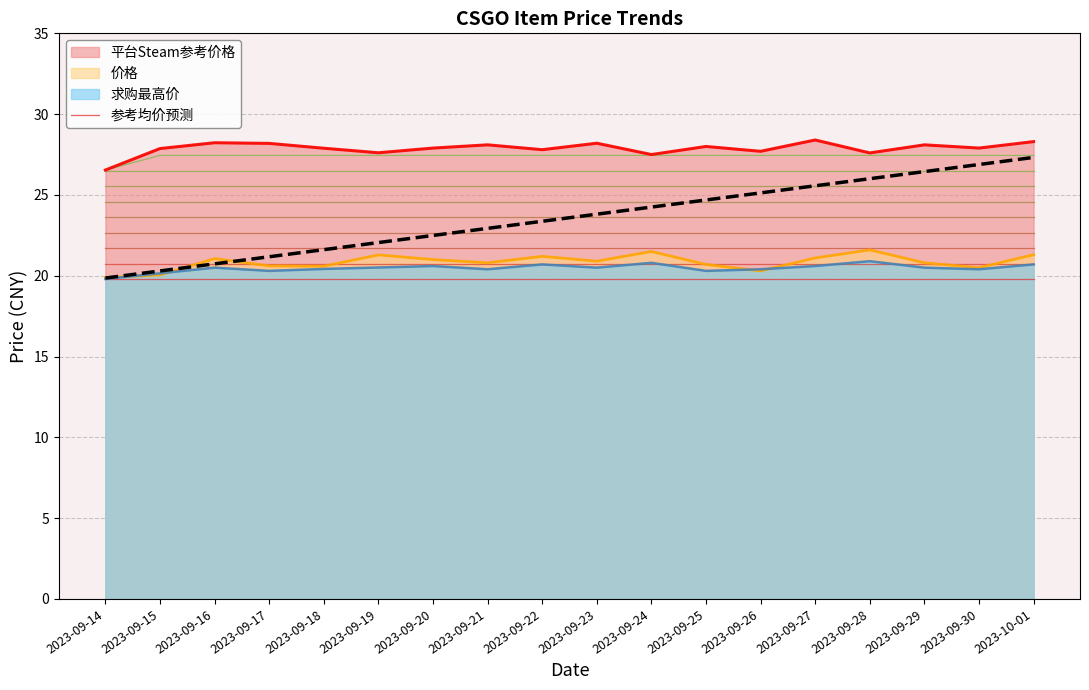

Is the value of 求购最高价 at 2023-09-15 greater than the value of 价格 at 2023-09-16?

No